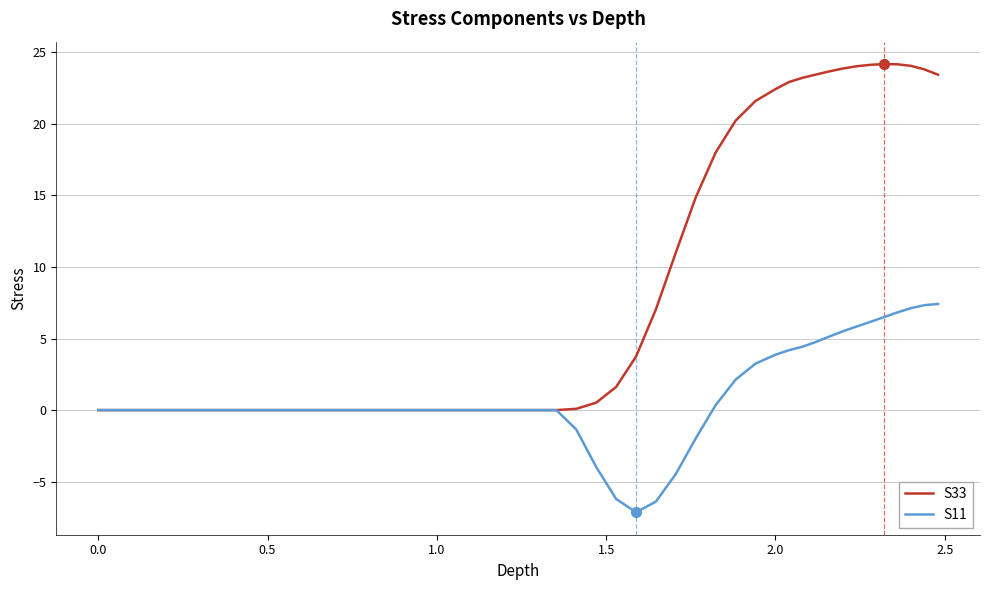

Rank the series by their average value, from highest to lowest.

S33, S11